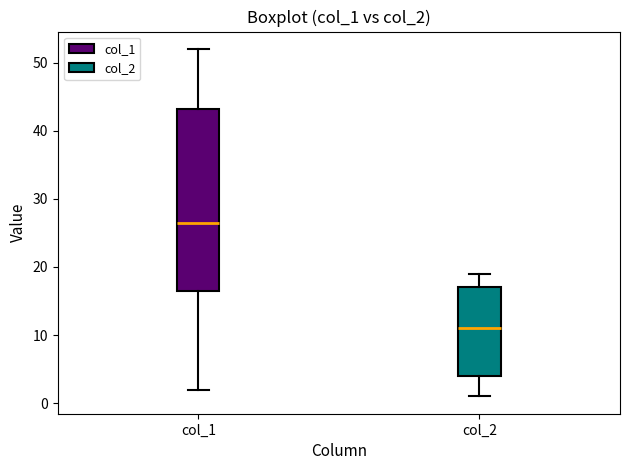

Where is the lower edge of the box for col_1 on the y-axis? The values are not printed on the chart, so give them approximately, as read against the axis.

17